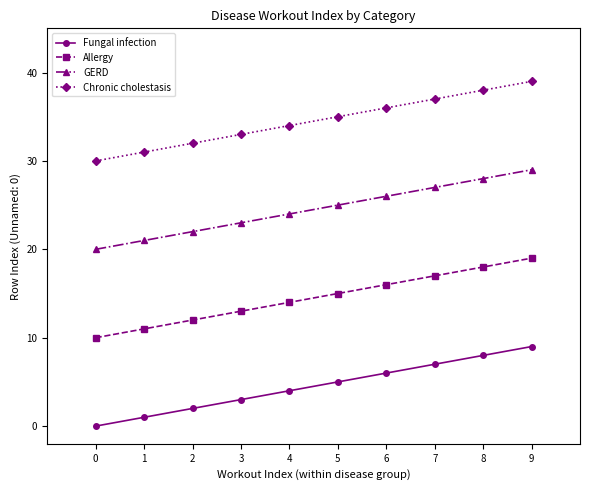

True or false: Allergy has more than 0 points higher than both neighbors.

False